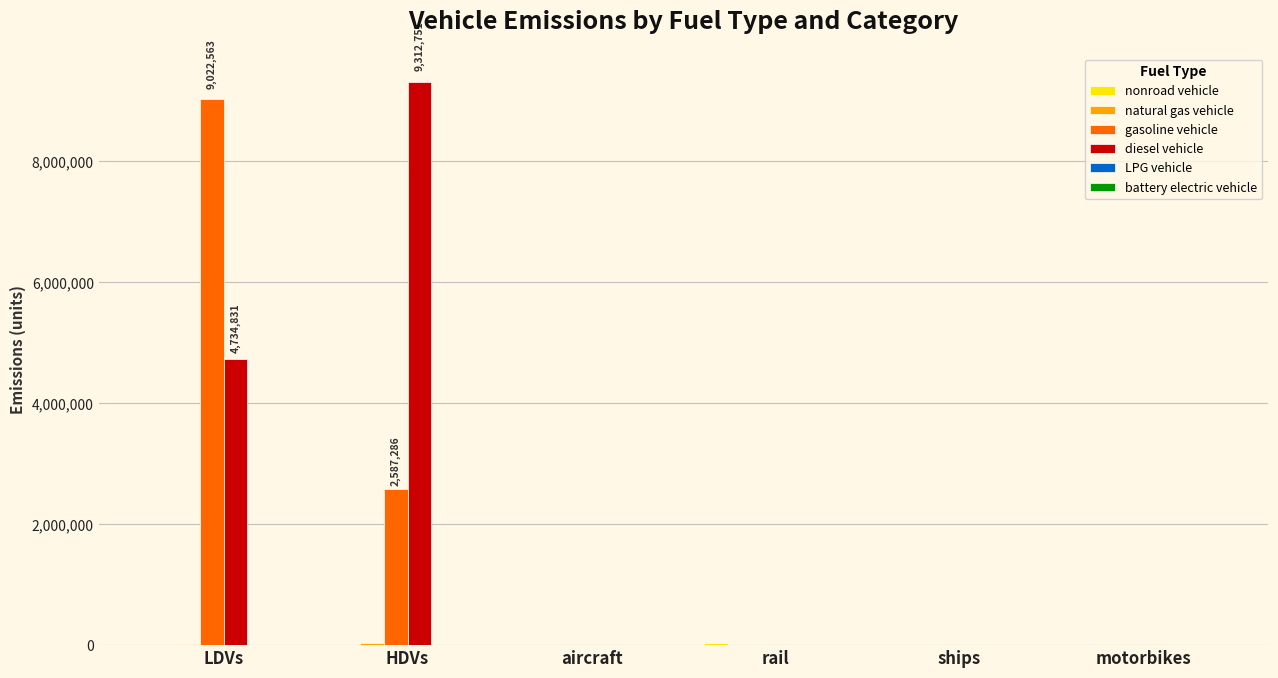

What is the sum of the gasoline vehicle values at ships and LDVs?

9022563.2